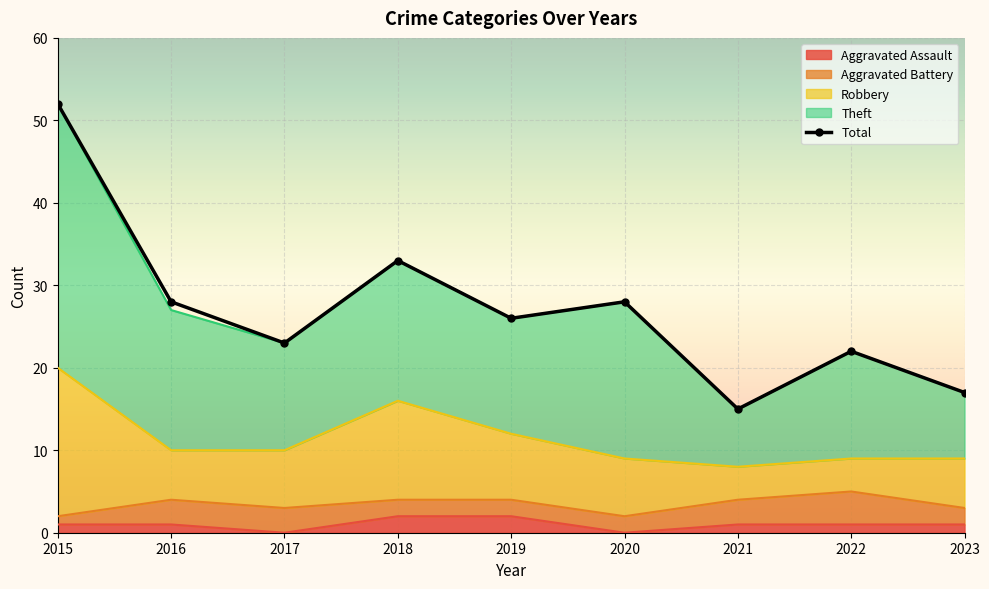

Approximately how many times larger is the value at 2022 compared to 2015?

0.4